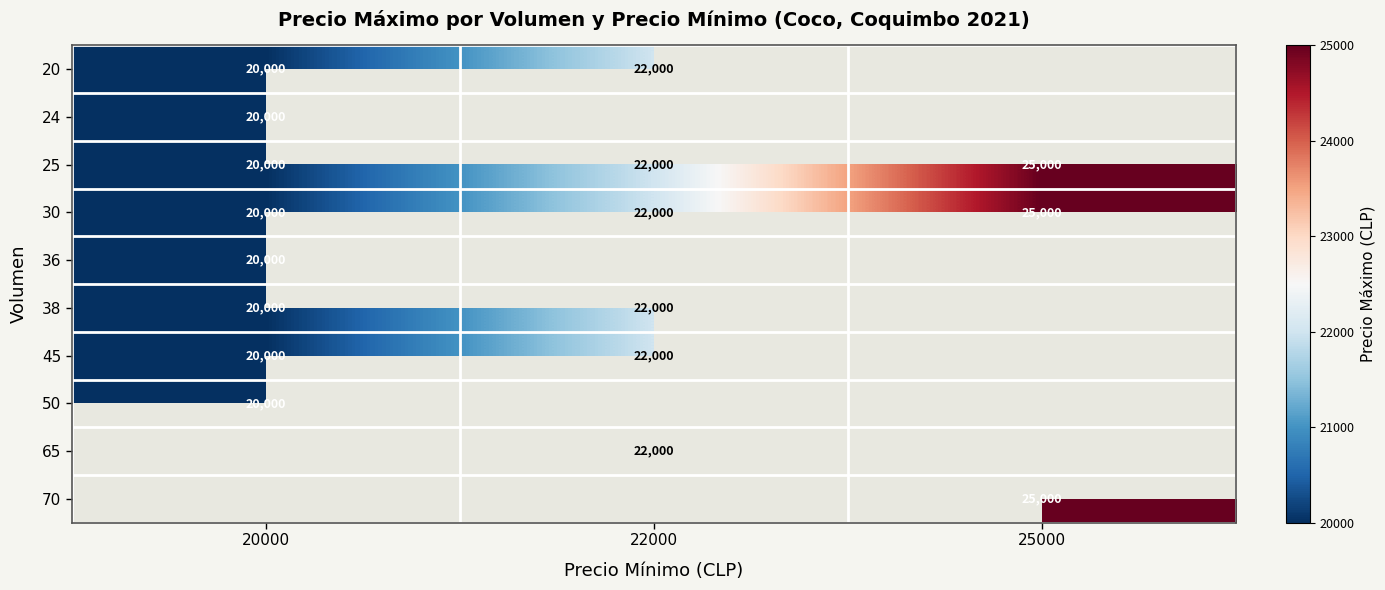

What is the lowest value of the 25 series?

20000